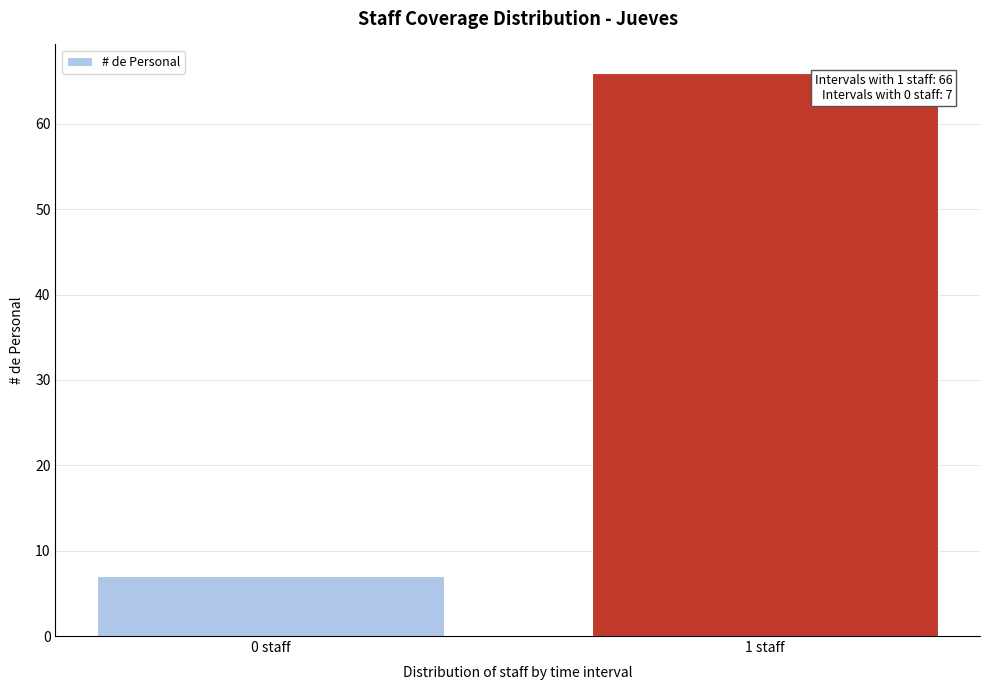

Reading left to right, what are all the values shown in this chart?

0 staff=7	1 staff=66